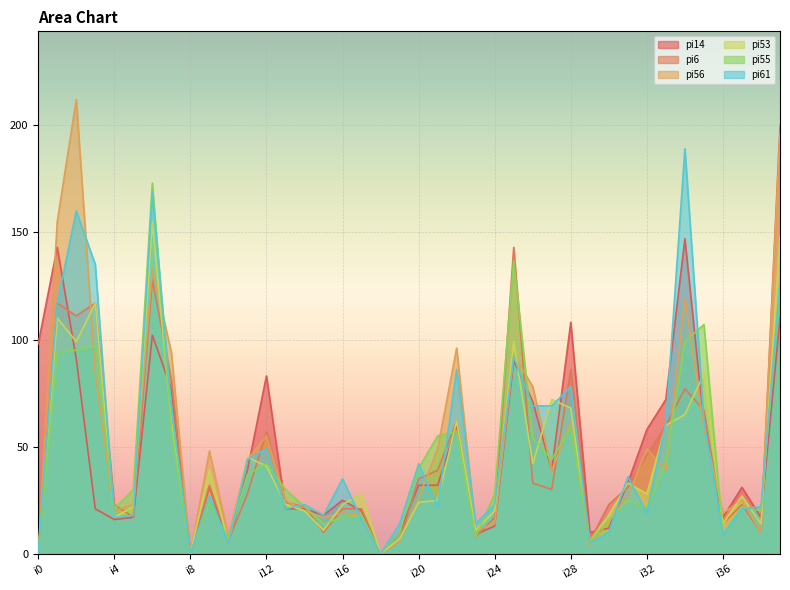

Reading left to right, list all the values displayed in this chart.

pi14: 98	143	91	21	16	17	102	77	0	31	5	39	83	21	21	18	25	20	0	10	32	32	60	9	13	90	71	39	108	10	12	33	58	72	147	61	17	31	17	110
pi6: 0	117	111	117	23	17	128	81	0	32	6	28	57	24	22	10	21	21	0	6	35	39	62	8	17	143	33	30	86	6	23	31	46	60	77	67	14	23	10	200
pi56: 0	155	212	84	20	23	133	94	0	48	8	44	55	25	20	17	19	18	0	6	26	49	96	11	14	93	78	39	61	4	15	27	49	39	119	59	19	25	10	196
pi53: 0	110	99	117	17	22	155	61	0	39	5	45	41	23	20	11	23	28	0	7	24	25	62	11	20	99	42	72	68	6	18	33	28	60	65	84	14	27	14	148
pi55: 0	94	95	97	21	30	173	58	0	24	7	37	42	30	22	14	17	18	0	10	40	55	57	8	28	137	54	44	59	6	16	25	21	43	99	107	9	22	20	126
pi61: 0	117	160	135	17	18	169	69	0	27	5	44	49	21	23	18	35	16	0	14	42	22	86	14	23	92	69	69	78	5	10	36	19	61	189	62	9	21	22	127